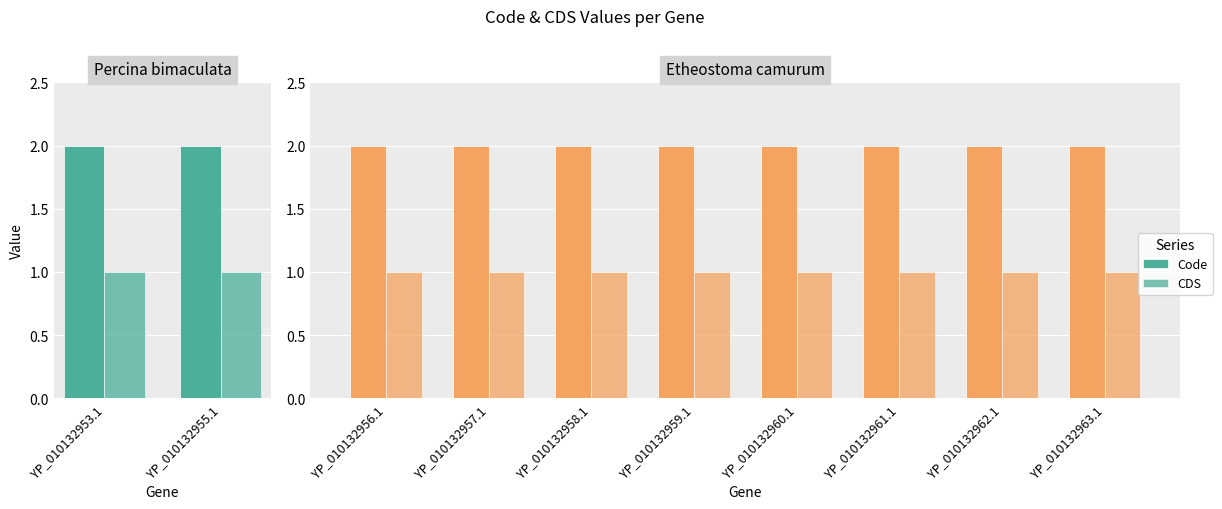

What position from the right is YP_010132961.1?

3